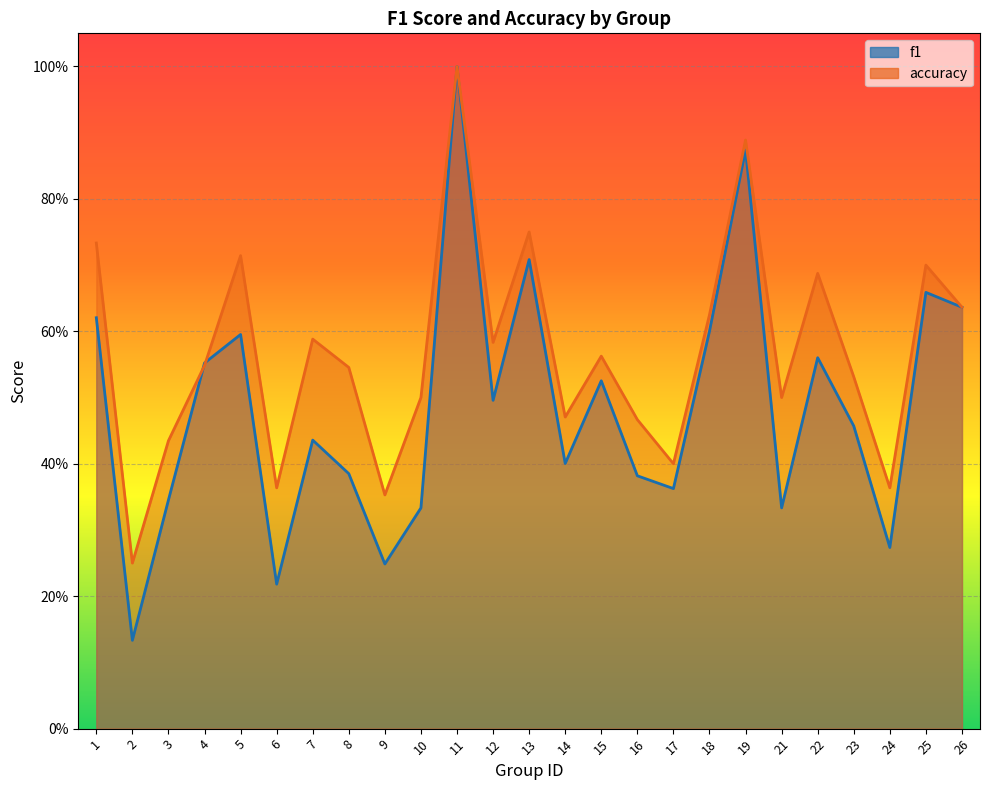

List the series in order of their peak value, lowest first.

f1, accuracy